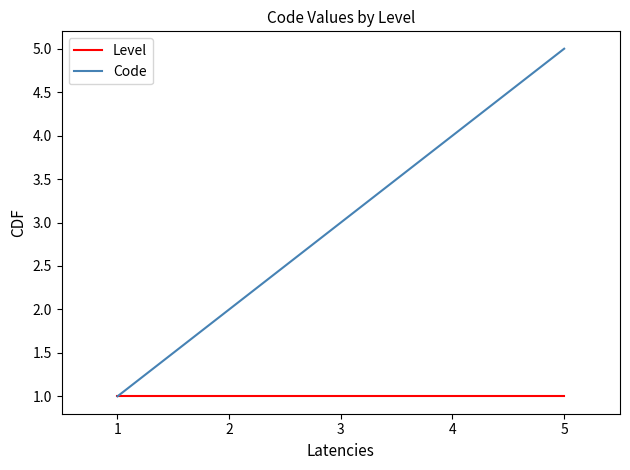

Which category has the highest value in the Code series?

5